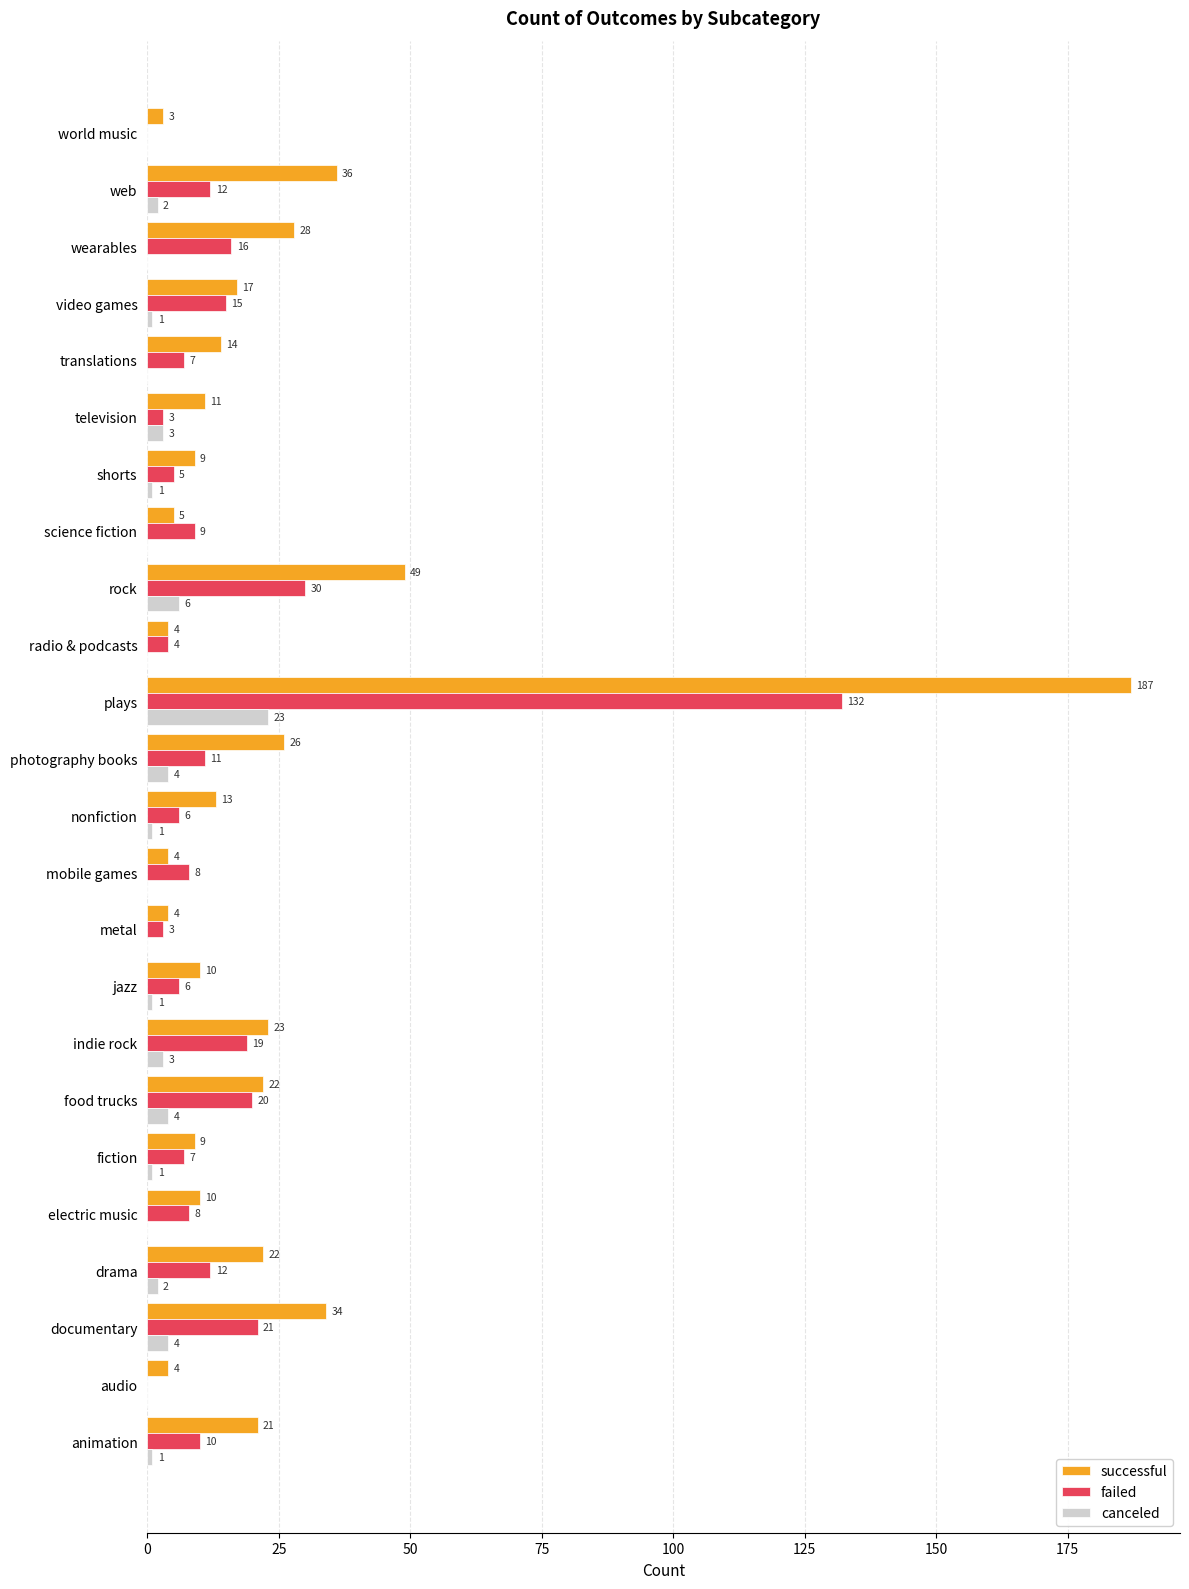

What is the sum of the canceled values at metal and documentary?

4